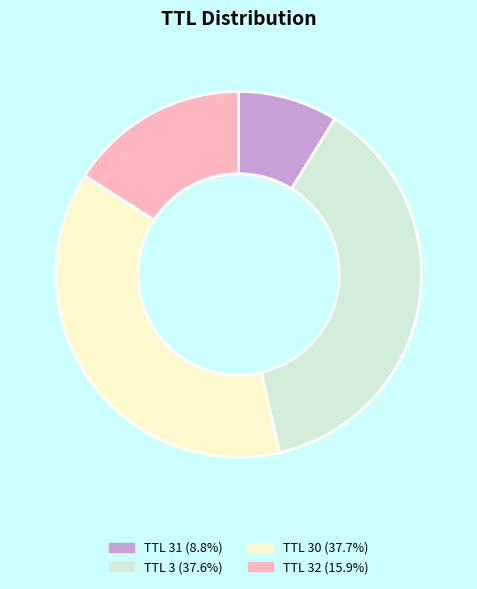

Does any single category account for the majority?

No